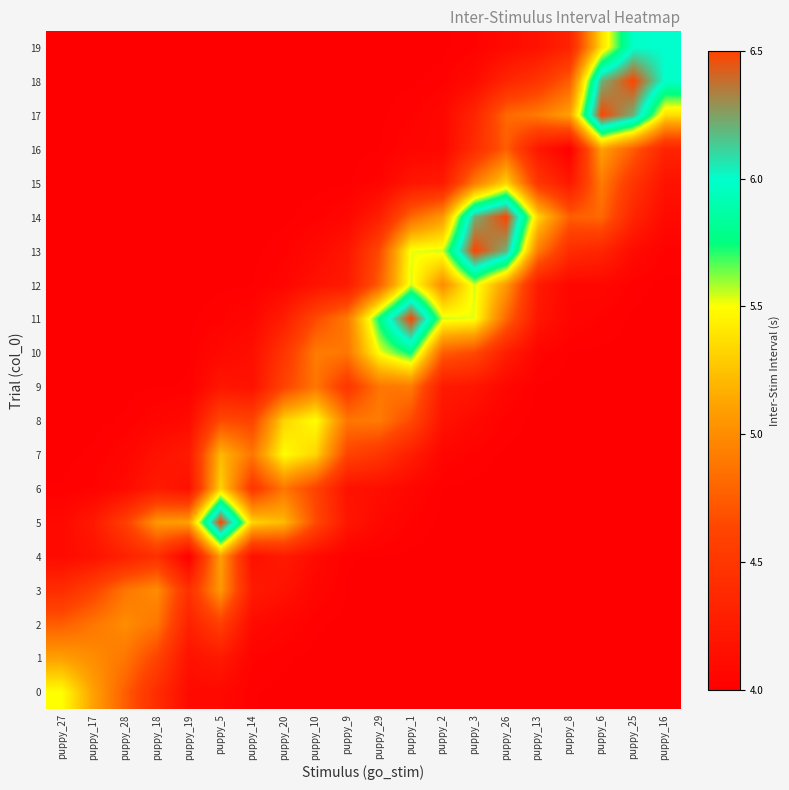

Reading left to right, transcribe all the data shown in this chart.

0: puppy_27=5.5	puppy_17=5.1	puppy_28=4.8	puppy_18=4.4	puppy_19=4.1	puppy_5=4.1	puppy_14=4.0	puppy_20=4.0	puppy_10=4.0	puppy_9=4.0	puppy_29=4.0	puppy_1=4.0	puppy_2=4.0	puppy_3=4.0	puppy_26=4.0	puppy_13=4.0	puppy_8=4.0	puppy_6=4.0	puppy_25=4.0	puppy_16=4.0
1: puppy_27=5.1	puppy_17=5.0	puppy_28=4.9	puppy_18=4.6	puppy_19=4.2	puppy_5=4.2	puppy_14=4.0	puppy_20=4.0	puppy_10=4.0	puppy_9=4.0	puppy_29=4.0	puppy_1=4.0	puppy_2=4.0	puppy_3=4.0	puppy_26=4.0	puppy_13=4.0	puppy_8=4.0	puppy_6=4.0	puppy_25=4.0	puppy_16=4.0
2: puppy_27=4.8	puppy_17=4.9	puppy_28=5.0	puppy_18=4.9	puppy_19=4.3	puppy_5=4.6	puppy_14=4.1	puppy_20=4.1	puppy_10=4.0	puppy_9=4.0	puppy_29=4.0	puppy_1=4.0	puppy_2=4.0	puppy_3=4.0	puppy_26=4.0	puppy_13=4.0	puppy_8=4.0	puppy_6=4.0	puppy_25=4.0	puppy_16=4.0
3: puppy_27=4.4	puppy_17=4.6	puppy_28=4.9	puppy_18=5.0	puppy_19=4.4	puppy_5=5.1	puppy_14=4.2	puppy_20=4.2	puppy_10=4.1	puppy_9=4.0	puppy_29=4.0	puppy_1=4.0	puppy_2=4.0	puppy_3=4.0	puppy_26=4.0	puppy_13=4.0	puppy_8=4.0	puppy_6=4.0	puppy_25=4.0	puppy_16=4.0
4: puppy_27=4.1	puppy_17=4.2	puppy_28=4.3	puppy_18=4.4	puppy_19=4.0	puppy_5=5.1	puppy_14=4.2	puppy_20=4.2	puppy_10=4.1	puppy_9=4.0	puppy_29=4.0	puppy_1=4.0	puppy_2=4.0	puppy_3=4.0	puppy_26=4.0	puppy_13=4.0	puppy_8=4.0	puppy_6=4.0	puppy_25=4.0	puppy_16=4.0
5: puppy_27=4.1	puppy_17=4.2	puppy_28=4.6	puppy_18=5.1	puppy_19=5.1	puppy_5=6.5	puppy_14=5.3	puppy_20=5.2	puppy_10=4.6	puppy_9=4.2	puppy_29=4.1	puppy_1=4.0	puppy_2=4.0	puppy_3=4.0	puppy_26=4.0	puppy_13=4.0	puppy_8=4.0	puppy_6=4.0	puppy_25=4.0	puppy_16=4.0
6: puppy_27=4.0	puppy_17=4.0	puppy_28=4.1	puppy_18=4.2	puppy_19=4.2	puppy_5=5.3	puppy_14=4.5	puppy_20=4.9	puppy_10=4.6	puppy_9=4.2	puppy_29=4.1	puppy_1=4.1	puppy_2=4.0	puppy_3=4.0	puppy_26=4.0	puppy_13=4.0	puppy_8=4.0	puppy_6=4.0	puppy_25=4.0	puppy_16=4.0
7: puppy_27=4.0	puppy_17=4.0	puppy_28=4.1	puppy_18=4.2	puppy_19=4.2	puppy_5=5.2	puppy_14=4.9	puppy_20=5.5	puppy_10=5.3	puppy_9=4.6	puppy_29=4.5	puppy_1=4.3	puppy_2=4.1	puppy_3=4.0	puppy_26=4.0	puppy_13=4.0	puppy_8=4.0	puppy_6=4.0	puppy_25=4.0	puppy_16=4.0
8: puppy_27=4.0	puppy_17=4.0	puppy_28=4.0	puppy_18=4.1	puppy_19=4.1	puppy_5=4.6	puppy_14=4.6	puppy_20=5.3	puppy_10=5.5	puppy_9=4.9	puppy_29=4.9	puppy_1=4.6	puppy_2=4.2	puppy_3=4.1	puppy_26=4.0	puppy_13=4.0	puppy_8=4.0	puppy_6=4.0	puppy_25=4.0	puppy_16=4.0
9: puppy_27=4.0	puppy_17=4.0	puppy_28=4.0	puppy_18=4.0	puppy_19=4.0	puppy_5=4.2	puppy_14=4.2	puppy_20=4.6	puppy_10=4.9	puppy_9=4.5	puppy_29=4.9	puppy_1=4.9	puppy_2=4.2	puppy_3=4.2	puppy_26=4.1	puppy_13=4.0	puppy_8=4.0	puppy_6=4.0	puppy_25=4.0	puppy_16=4.0
10: puppy_27=4.0	puppy_17=4.0	puppy_28=4.0	puppy_18=4.0	puppy_19=4.0	puppy_5=4.1	puppy_14=4.1	puppy_20=4.5	puppy_10=4.9	puppy_9=4.9	puppy_29=5.5	puppy_1=5.8	puppy_2=4.8	puppy_3=4.6	puppy_26=4.3	puppy_13=4.0	puppy_8=4.0	puppy_6=4.0	puppy_25=4.0	puppy_16=4.0
11: puppy_27=4.0	puppy_17=4.0	puppy_28=4.0	puppy_18=4.0	puppy_19=4.0	puppy_5=4.0	puppy_14=4.1	puppy_20=4.3	puppy_10=4.6	puppy_9=4.9	puppy_29=5.8	puppy_1=6.5	puppy_2=5.5	puppy_3=5.5	puppy_26=4.8	puppy_13=4.2	puppy_8=4.1	puppy_6=4.0	puppy_25=4.0	puppy_16=4.0
12: puppy_27=4.0	puppy_17=4.0	puppy_28=4.0	puppy_18=4.0	puppy_19=4.0	puppy_5=4.0	puppy_14=4.0	puppy_20=4.1	puppy_10=4.2	puppy_9=4.2	puppy_29=4.8	puppy_1=5.5	puppy_2=5.0	puppy_3=5.5	puppy_26=5.1	puppy_13=4.2	puppy_8=4.1	puppy_6=4.1	puppy_25=4.0	puppy_16=4.0
13: puppy_27=4.0	puppy_17=4.0	puppy_28=4.0	puppy_18=4.0	puppy_19=4.0	puppy_5=4.0	puppy_14=4.0	puppy_20=4.0	puppy_10=4.1	puppy_9=4.2	puppy_29=4.6	puppy_1=5.5	puppy_2=5.5	puppy_3=6.5	puppy_26=6.2	puppy_13=4.9	puppy_8=4.4	puppy_6=4.3	puppy_25=4.1	puppy_16=4.0
14: puppy_27=4.0	puppy_17=4.0	puppy_28=4.0	puppy_18=4.0	puppy_19=4.0	puppy_5=4.0	puppy_14=4.0	puppy_20=4.0	puppy_10=4.0	puppy_9=4.1	puppy_29=4.3	puppy_1=4.8	puppy_2=5.1	puppy_3=6.2	puppy_26=6.5	puppy_13=5.3	puppy_8=4.8	puppy_6=4.8	puppy_25=4.3	puppy_16=4.1
15: puppy_27=4.0	puppy_17=4.0	puppy_28=4.0	puppy_18=4.0	puppy_19=4.0	puppy_5=4.0	puppy_14=4.0	puppy_20=4.0	puppy_10=4.0	puppy_9=4.0	puppy_29=4.0	puppy_1=4.2	puppy_2=4.2	puppy_3=4.9	puppy_26=5.3	puppy_13=4.5	puppy_8=4.2	puppy_6=4.9	puppy_25=4.5	puppy_16=4.2
16: puppy_27=4.0	puppy_17=4.0	puppy_28=4.0	puppy_18=4.0	puppy_19=4.0	puppy_5=4.0	puppy_14=4.0	puppy_20=4.0	puppy_10=4.0	puppy_9=4.0	puppy_29=4.0	puppy_1=4.1	puppy_2=4.1	puppy_3=4.4	puppy_26=4.8	puppy_13=4.2	puppy_8=4.0	puppy_6=5.1	puppy_25=4.8	puppy_16=4.3
17: puppy_27=4.0	puppy_17=4.0	puppy_28=4.0	puppy_18=4.0	puppy_19=4.0	puppy_5=4.0	puppy_14=4.0	puppy_20=4.0	puppy_10=4.0	puppy_9=4.0	puppy_29=4.0	puppy_1=4.0	puppy_2=4.1	puppy_3=4.3	puppy_26=4.8	puppy_13=4.9	puppy_8=5.1	puppy_6=6.5	puppy_25=6.2	puppy_16=5.4
18: puppy_27=4.0	puppy_17=4.0	puppy_28=4.0	puppy_18=4.0	puppy_19=4.0	puppy_5=4.0	puppy_14=4.0	puppy_20=4.0	puppy_10=4.0	puppy_9=4.0	puppy_29=4.0	puppy_1=4.0	puppy_2=4.0	puppy_3=4.1	puppy_26=4.3	puppy_13=4.5	puppy_8=4.8	puppy_6=6.2	puppy_25=6.5	puppy_16=6.0
19: puppy_27=4.0	puppy_17=4.0	puppy_28=4.0	puppy_18=4.0	puppy_19=4.0	puppy_5=4.0	puppy_14=4.0	puppy_20=4.0	puppy_10=4.0	puppy_9=4.0	puppy_29=4.0	puppy_1=4.0	puppy_2=4.0	puppy_3=4.0	puppy_26=4.1	puppy_13=4.2	puppy_8=4.3	puppy_6=5.4	puppy_25=6.0	puppy_16=6.0